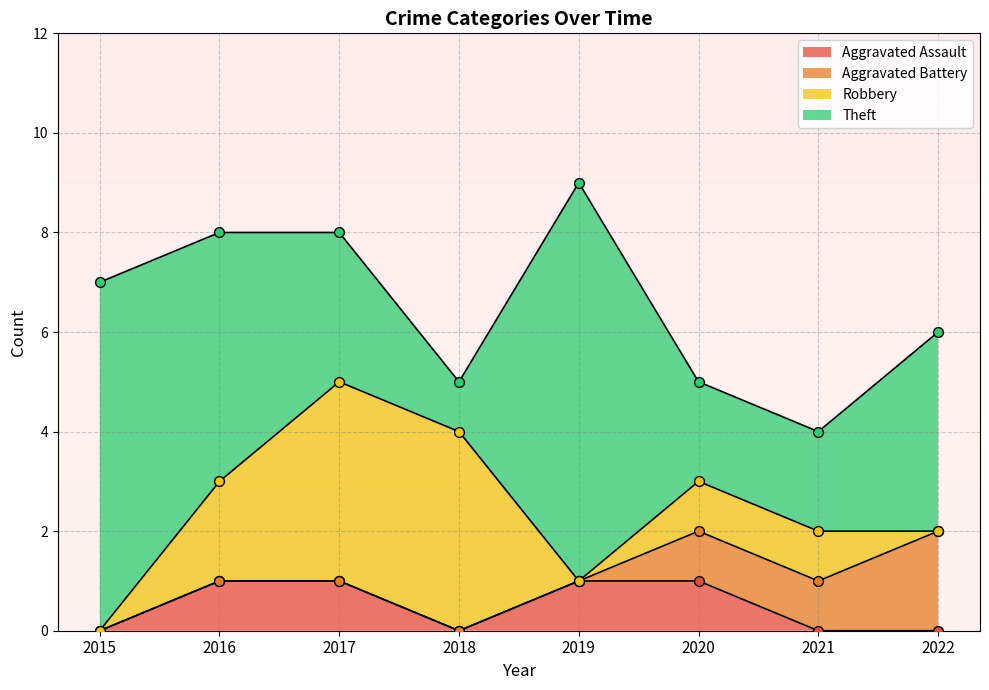

Which series has the largest total across all categories?

Theft